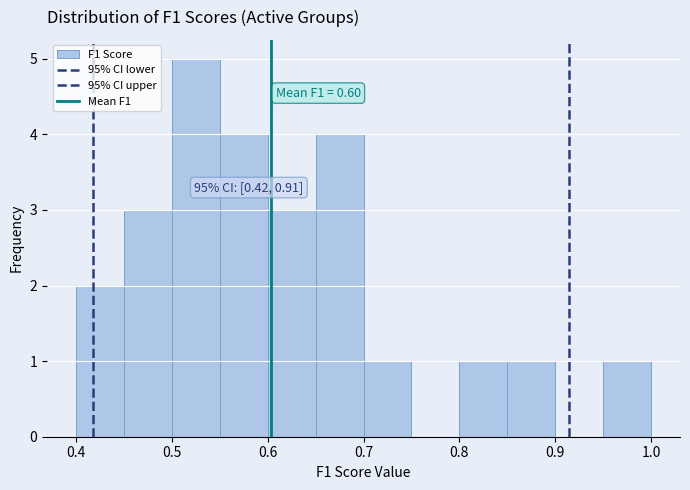

Which range on the x-axis has the tallest bar?

0.50 to 0.55